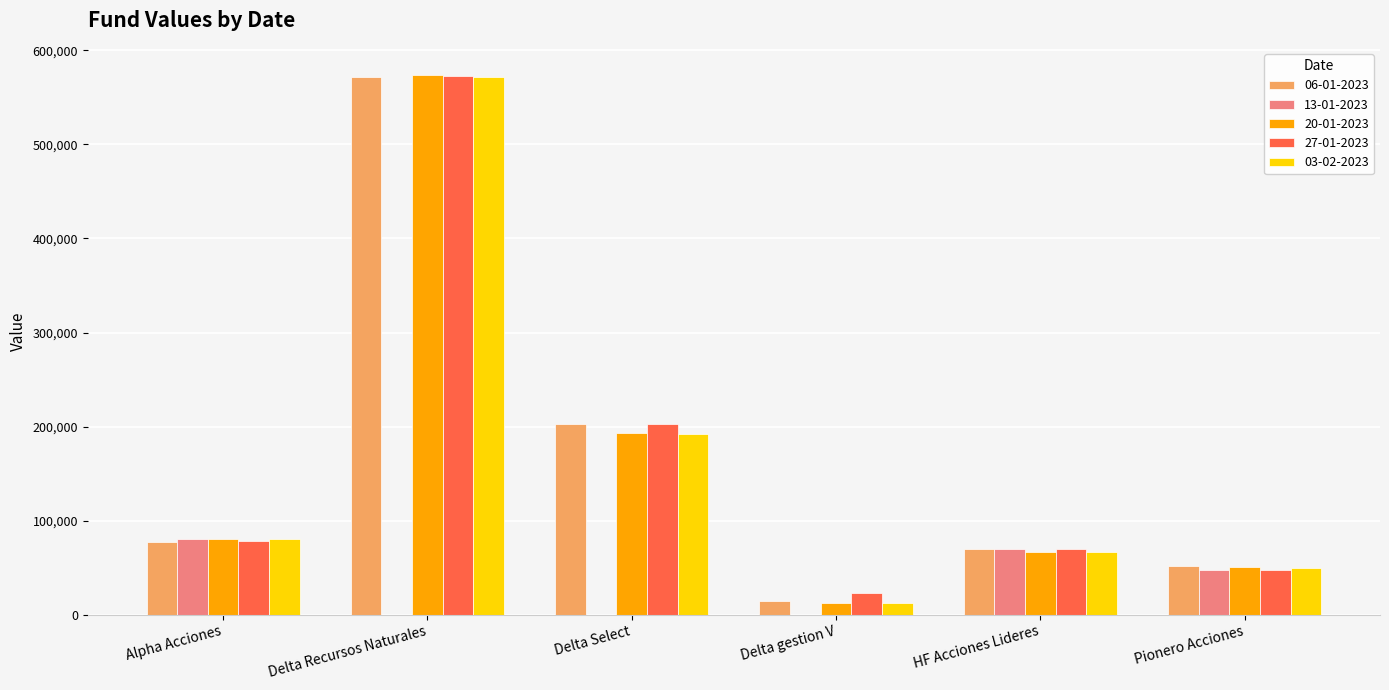

How many groups of bars are there?

6